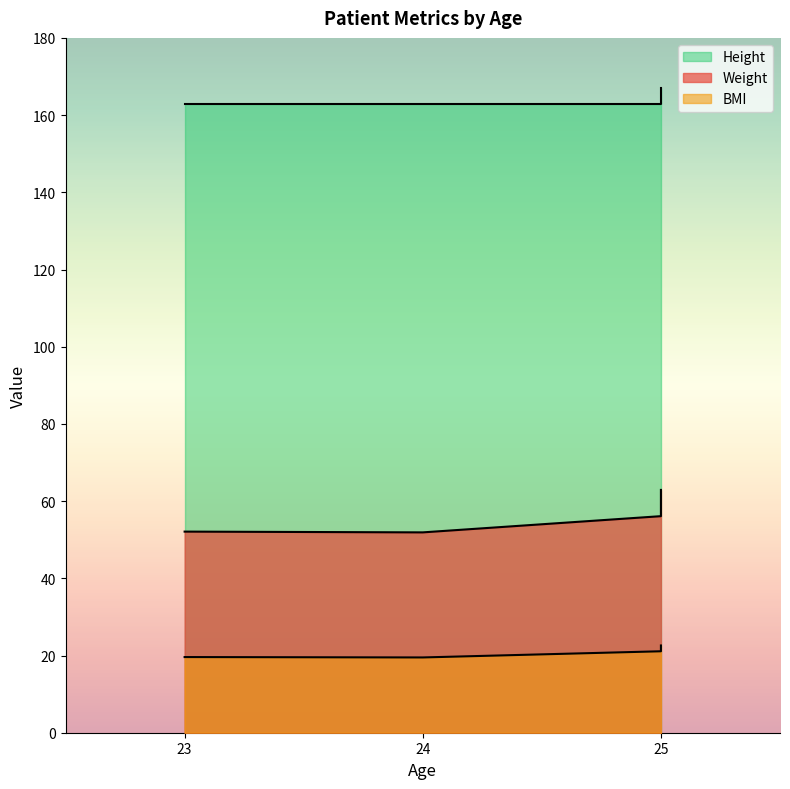

What is the value of the Weight point at the 1st from the left?

52.1